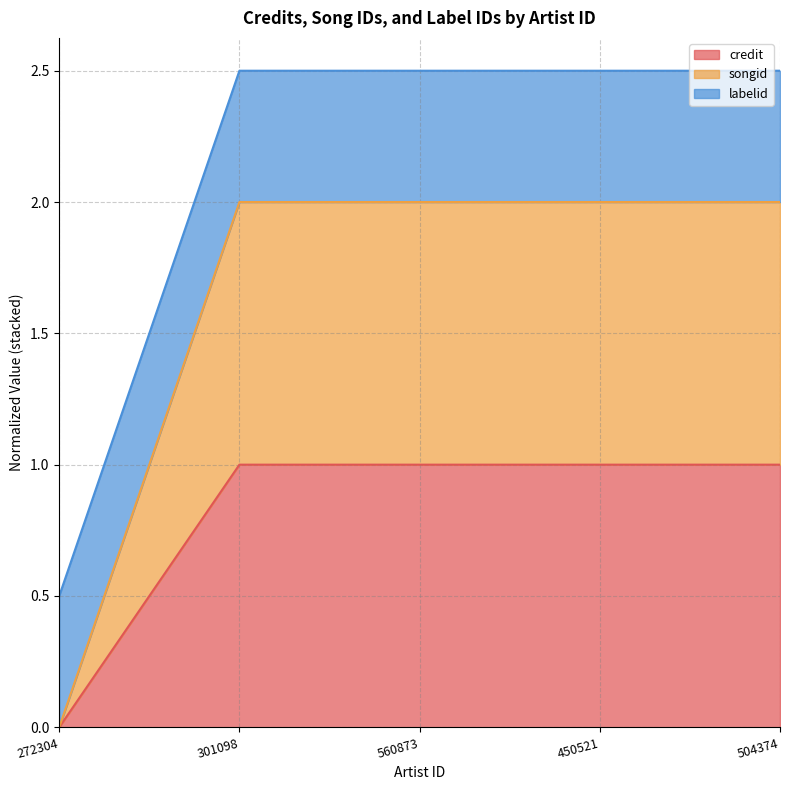

What is the average value of the credit series?

1